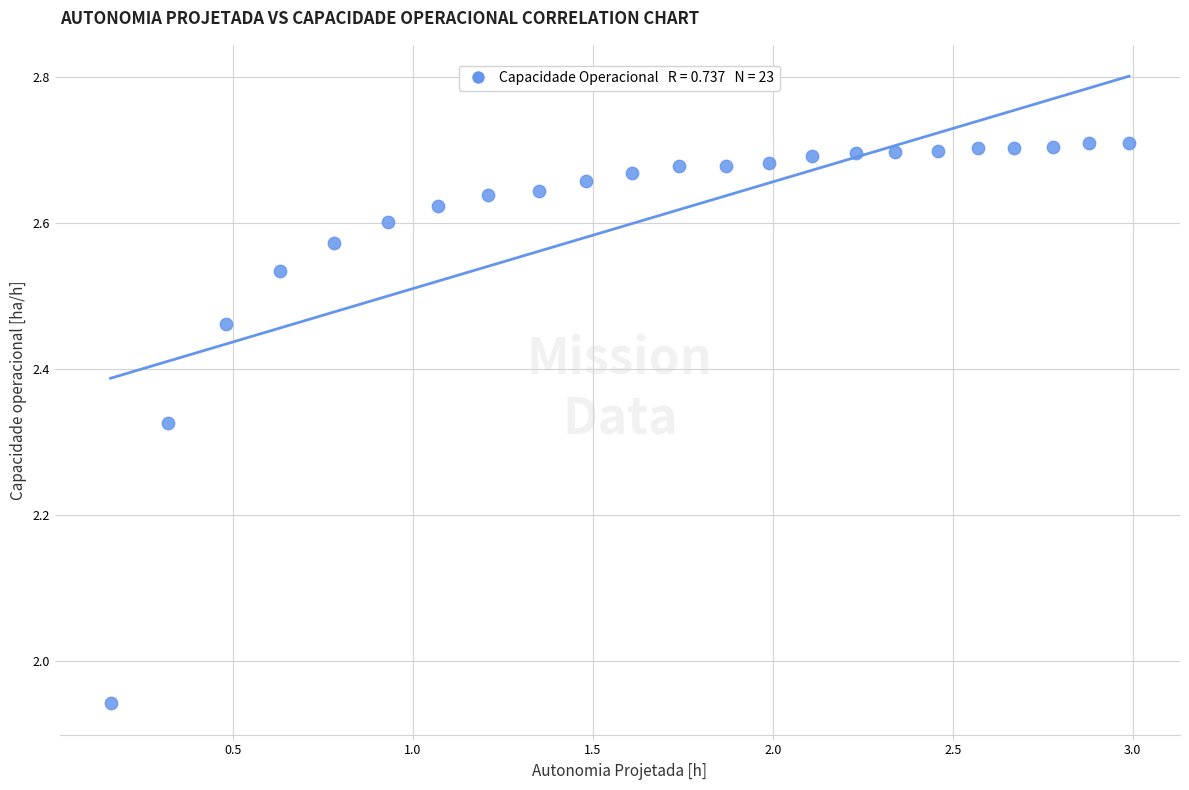

What is the range of X values (max minus min)?

2.8